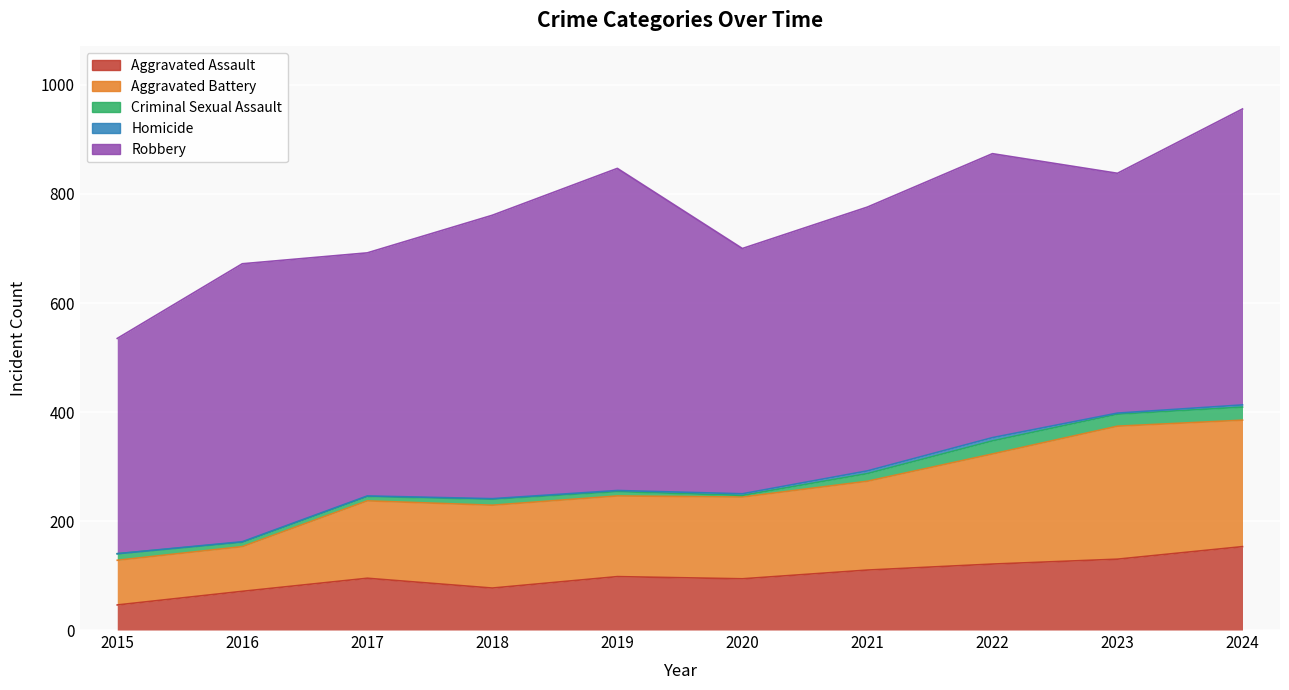

Which category has the highest value across all series?

2019